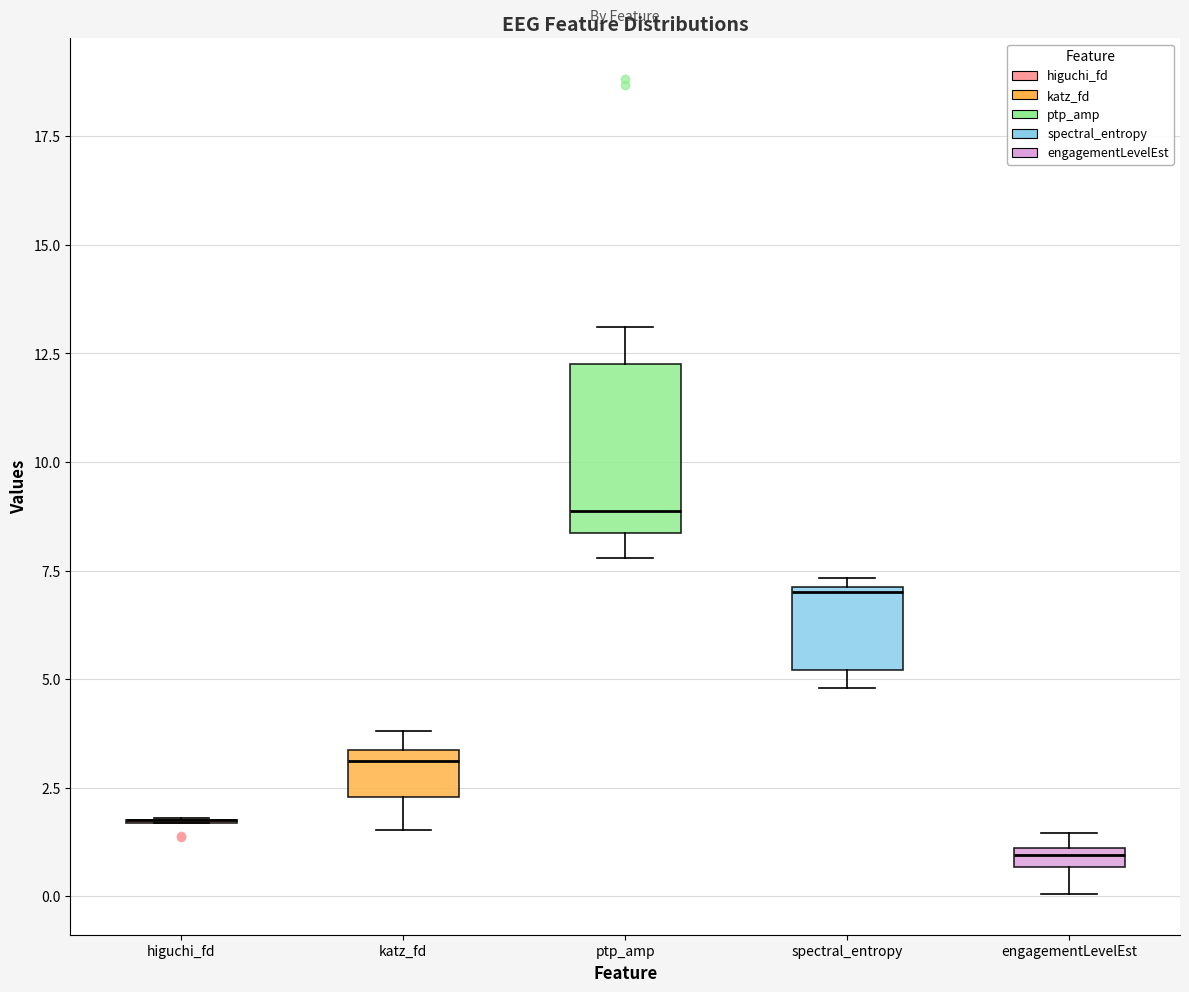

Where is the upper edge of the box for spectral_entropy on the y-axis? The values are not printed on the chart, so give them approximately, as read against the axis.

7.0